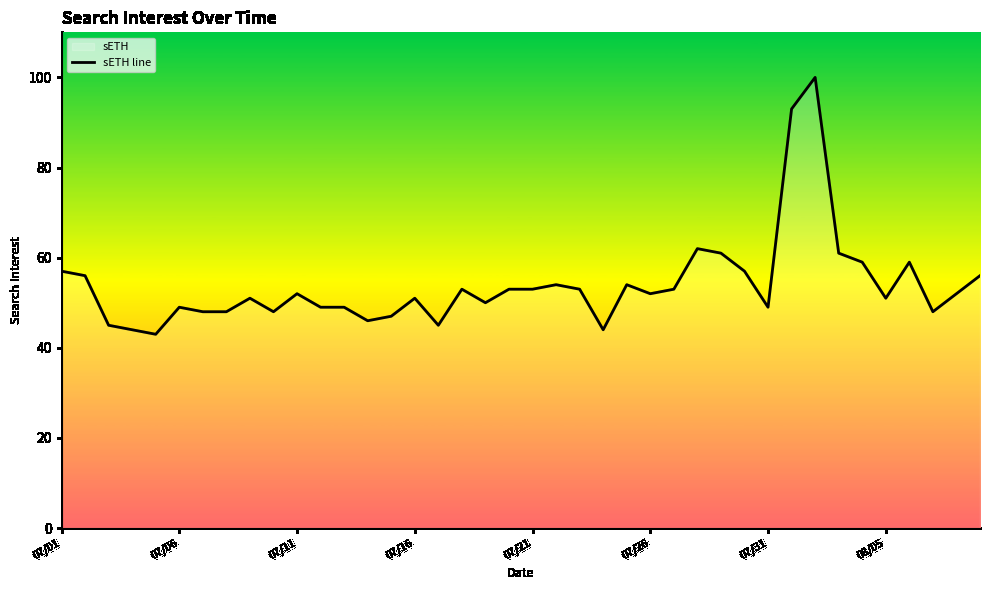

What is the maximum value shown in the chart?

100